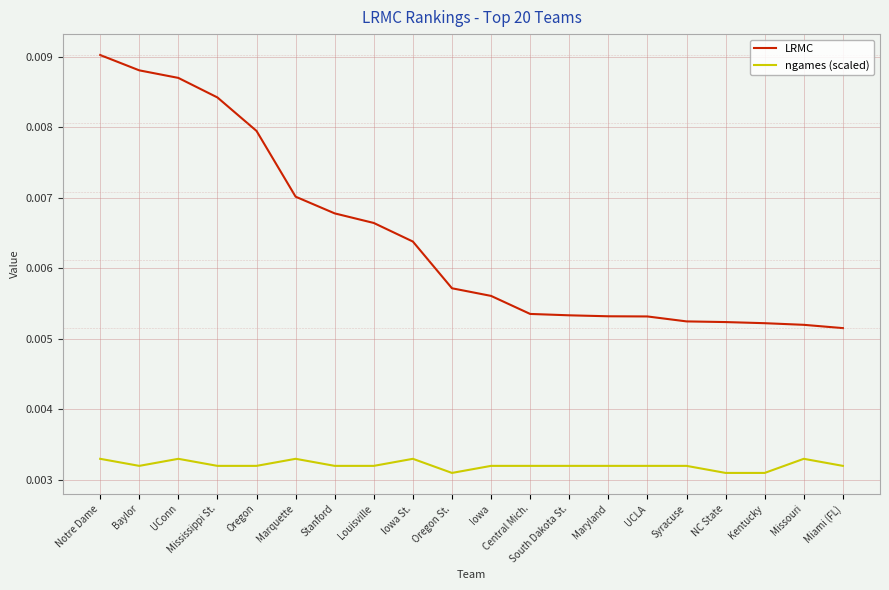

At which category is the sum across all series the highest?

Notre Dame